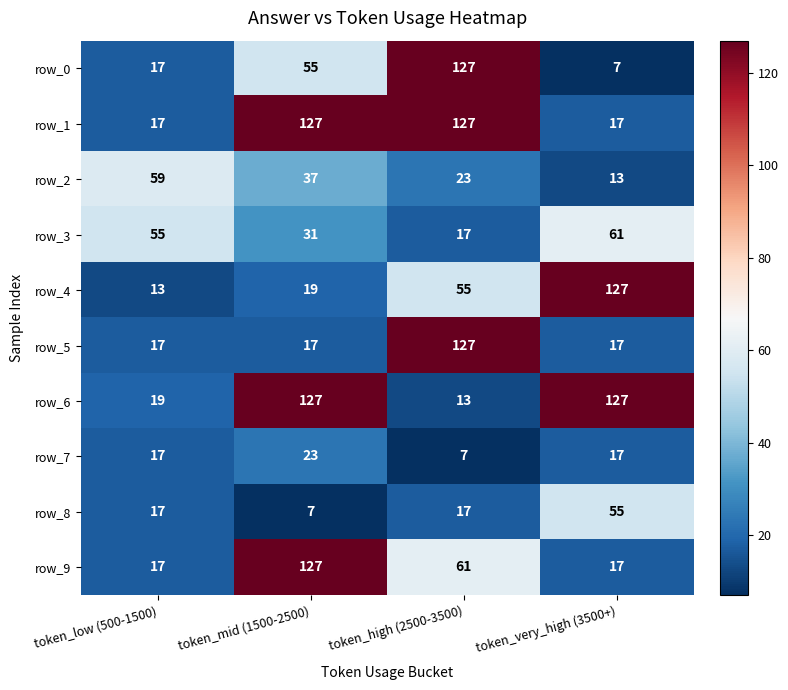

The row_9 series shows 61 at token_high (2500-3500). True or false?

True